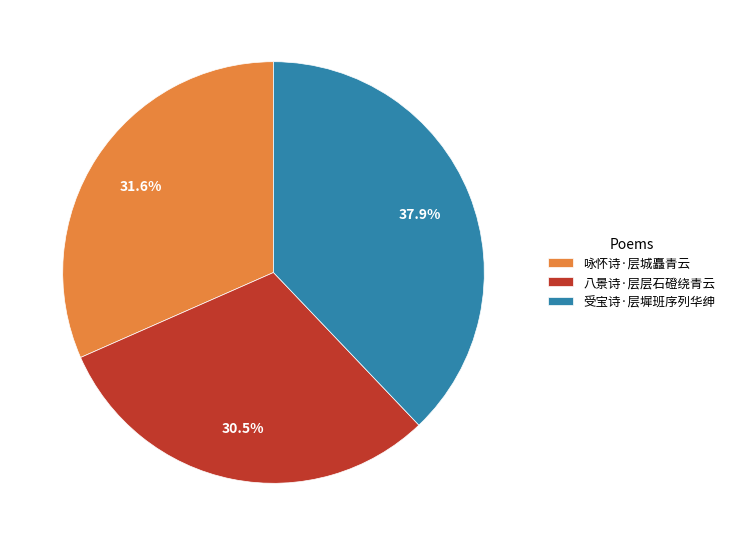

To the nearest percent, what is the difference between the largest and smallest slice percentages?

7%